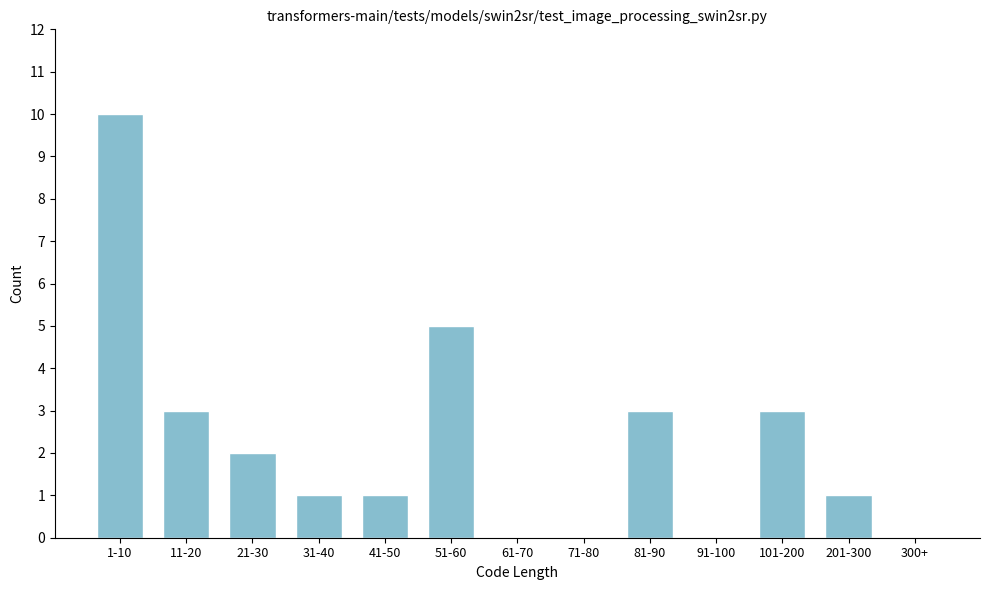

Reading left to right, what are all the values shown in this chart?

1-10=10	11-20=3	21-30=2	31-40=1	41-50=1	51-60=5	61-70=0	71-80=0	81-90=3	91-100=0	101-200=3	201-300=1	300+=0